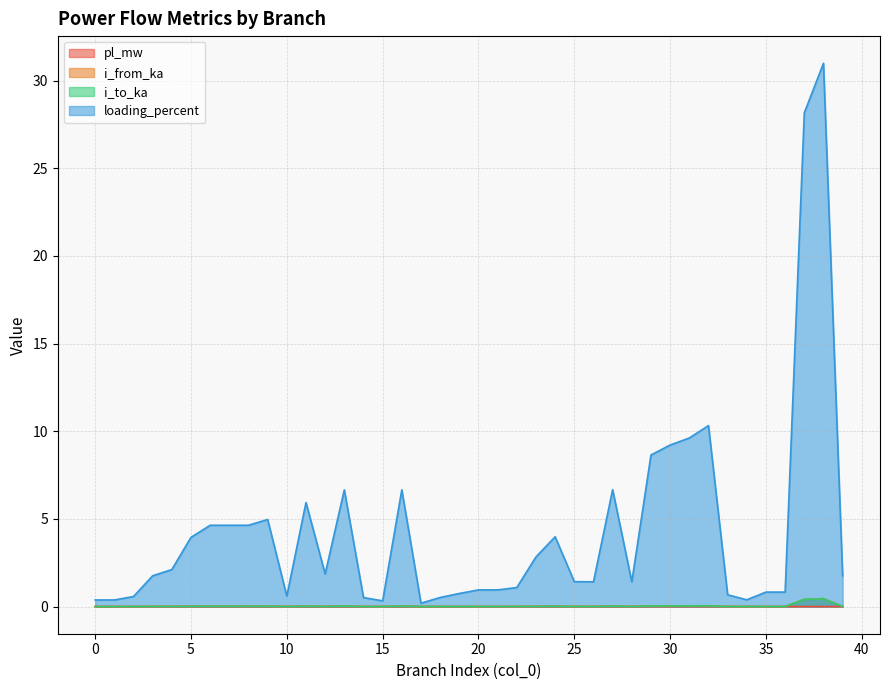

What is the difference between the highest and lowest values at 21?

0.9